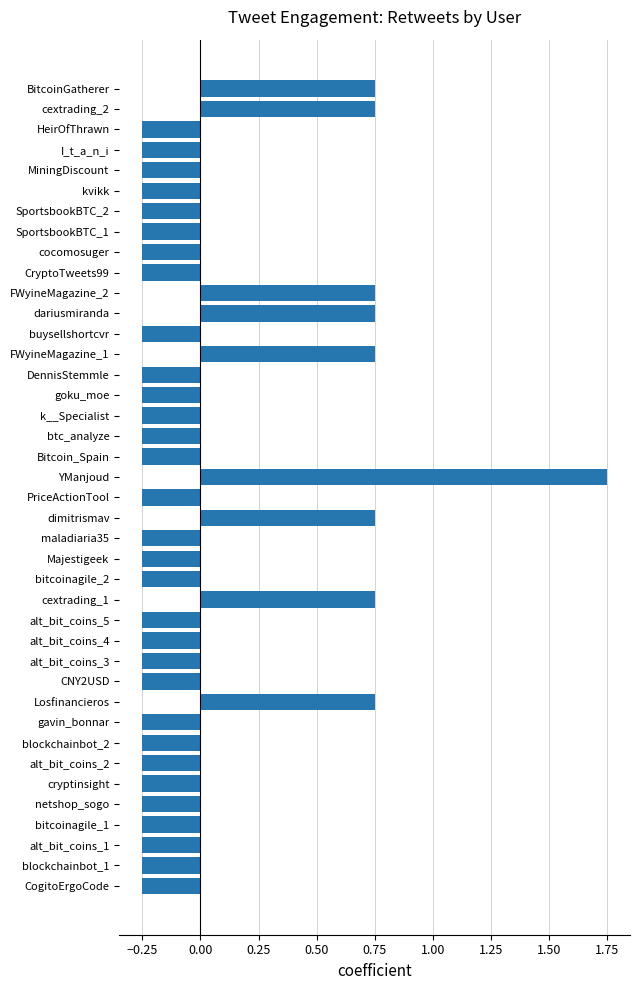

Which has a higher value, FWyineMagazine_1 or CNY2USD?

FWyineMagazine_1